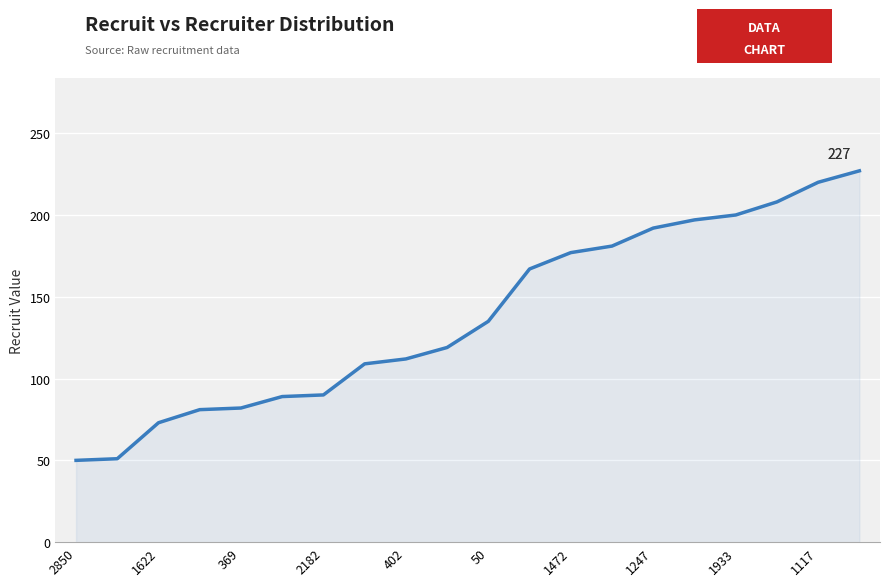

What is the difference between the maximum and minimum values?

177